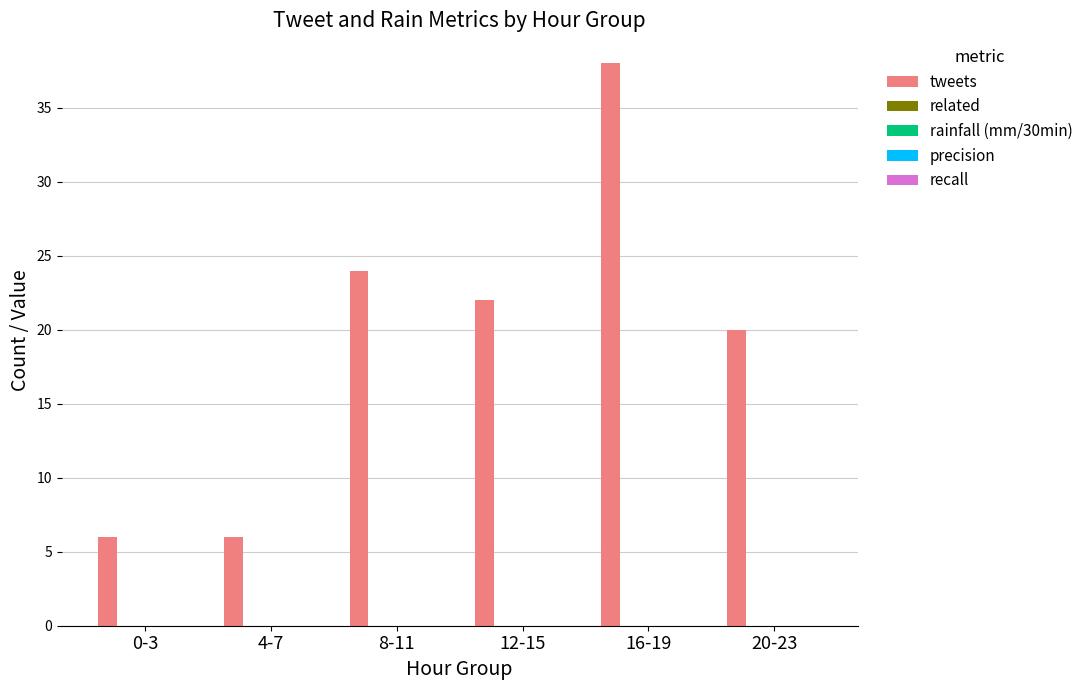

What is the difference between the maximum and second lowest values?

32